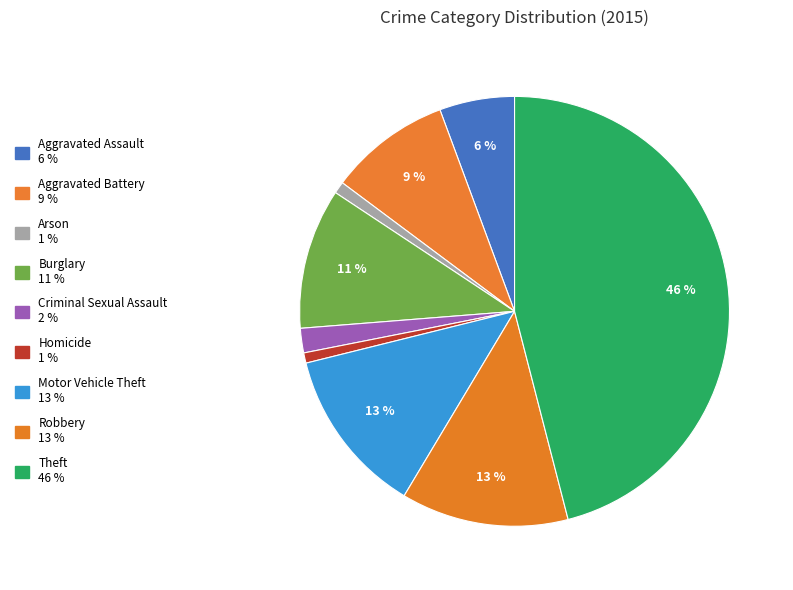

Do Aggravated Assault and Theft together represent more than half of the pie?

Yes